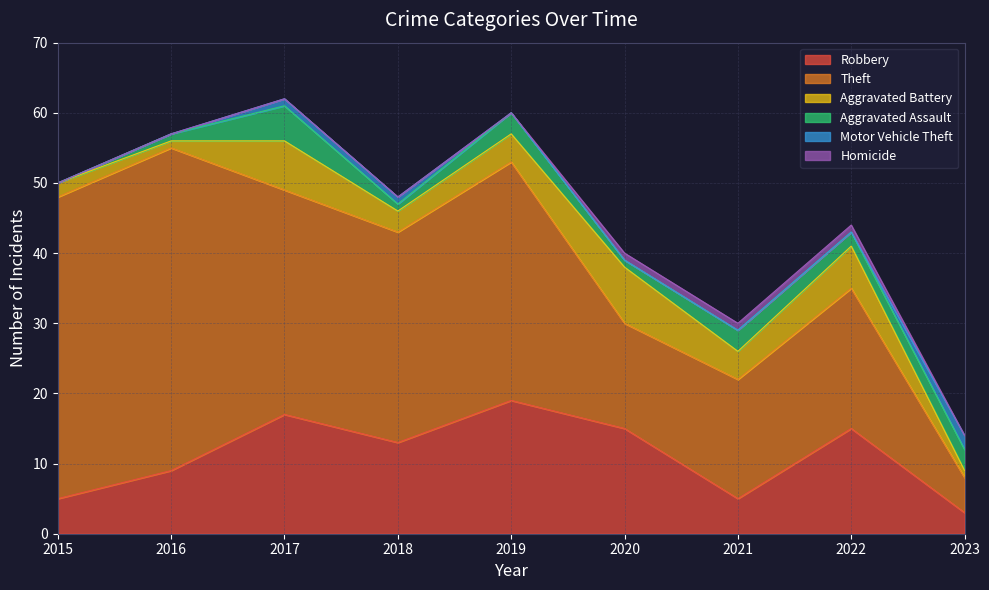

Rank the series by their maximum value, from highest to lowest.

Theft, Robbery, Aggravated Battery, Aggravated Assault, Motor Vehicle Theft, Homicide